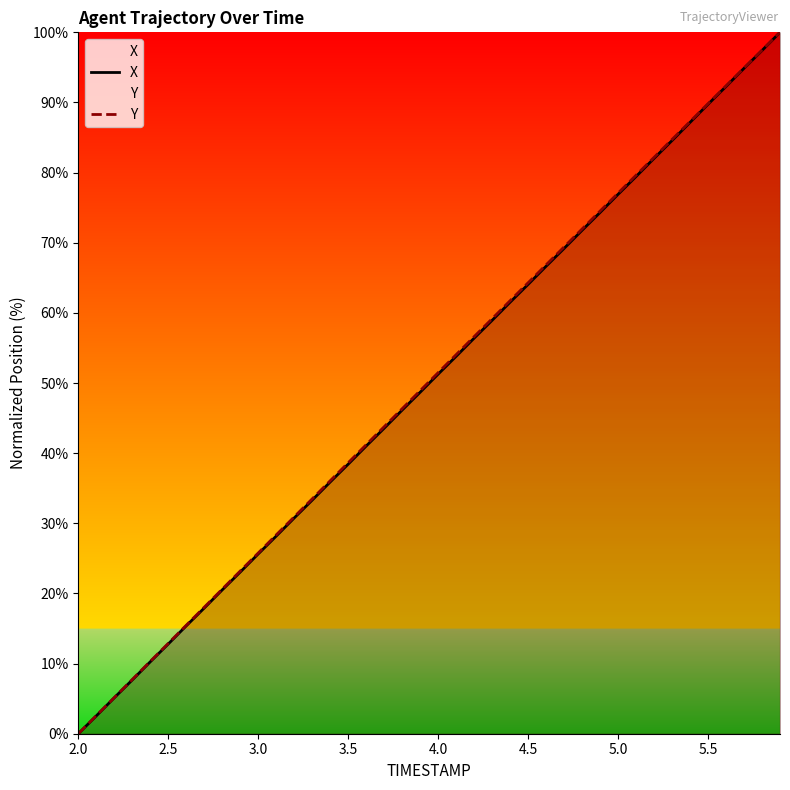

What is the maximum value for Y?

100.0